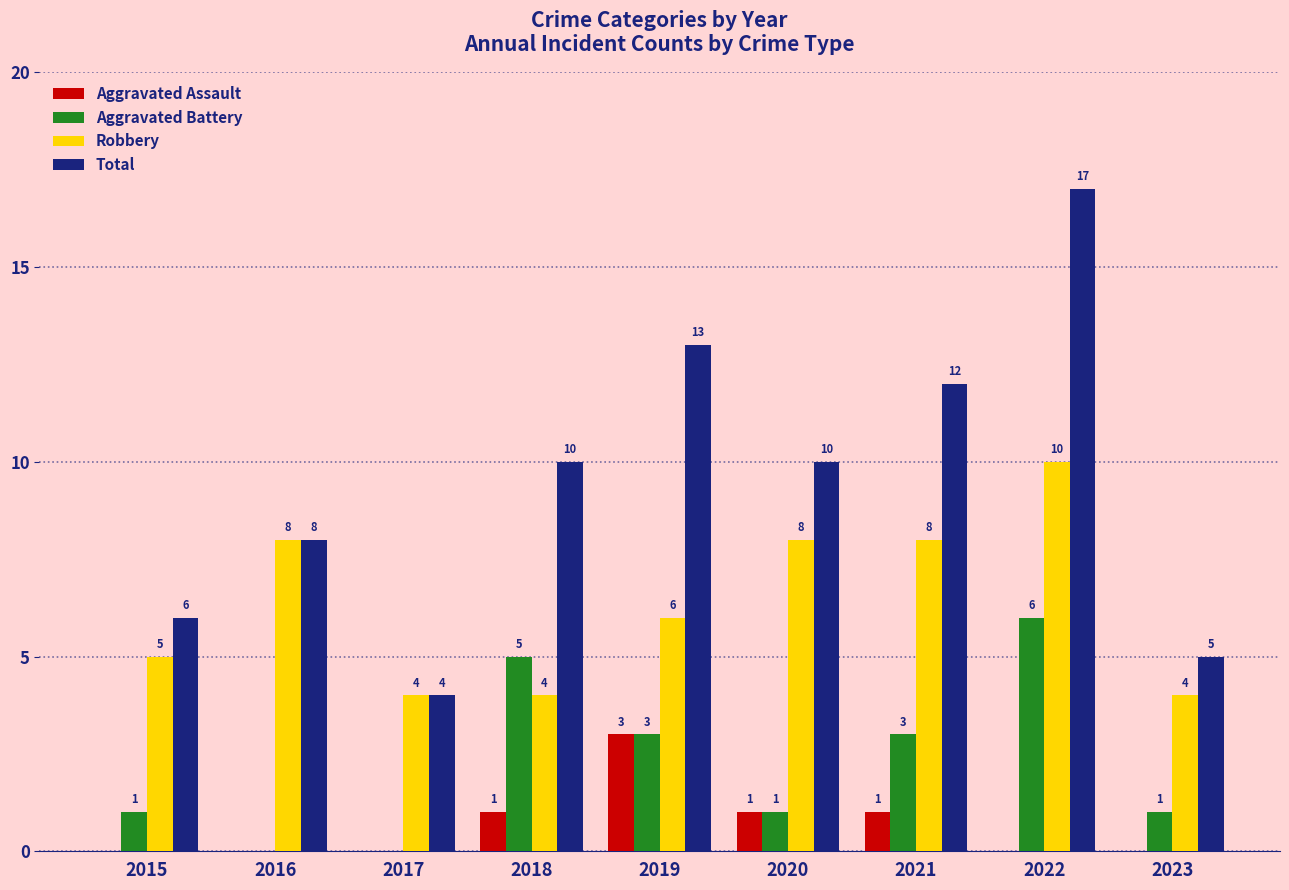

At which category is the sum across all series the highest?

2022